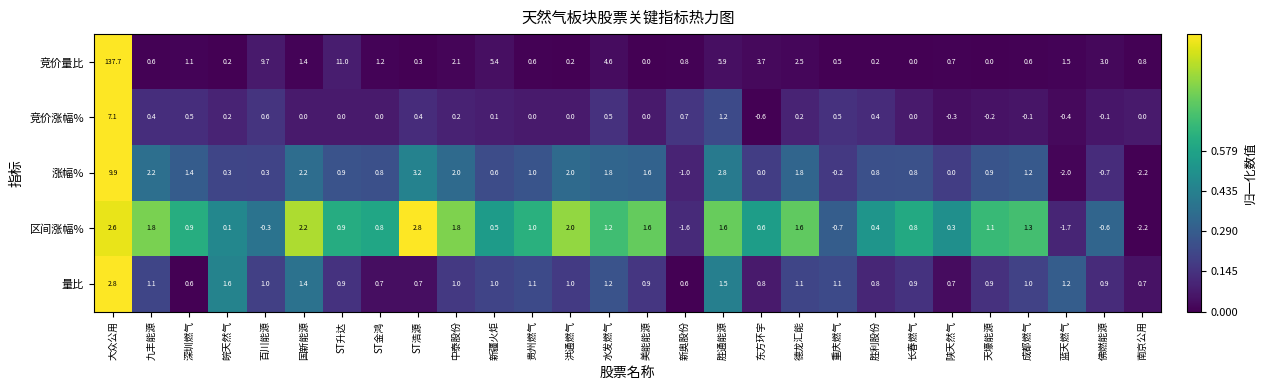

What is the difference between the maximum and minimum values in the 量比 series?

2.2